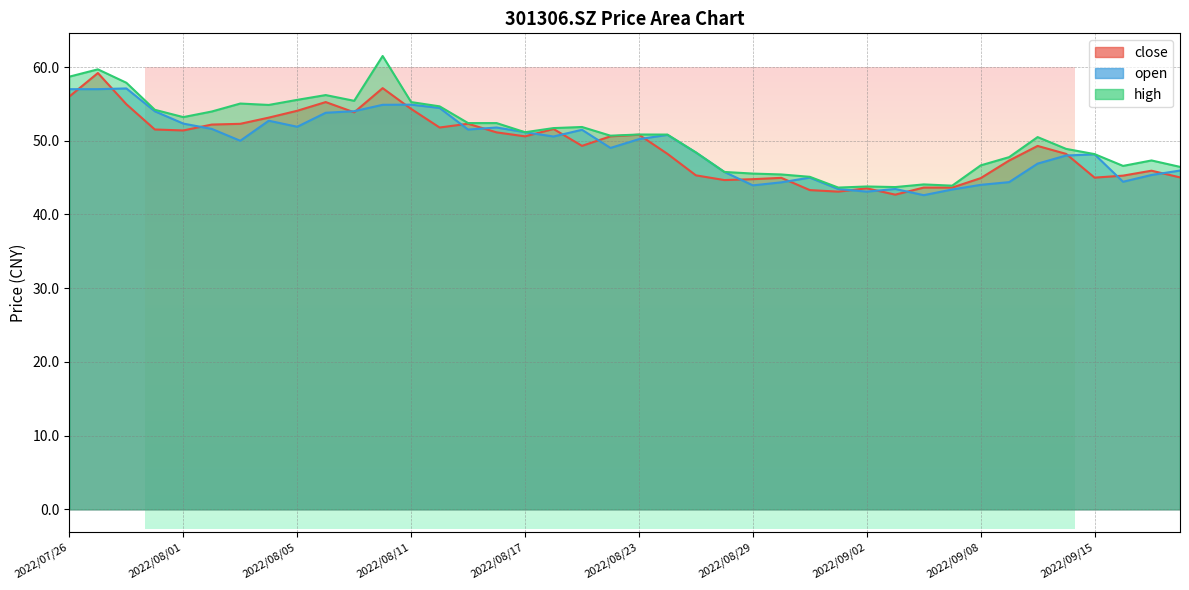

What is the label of the 32nd point from the right?

2022/08/05